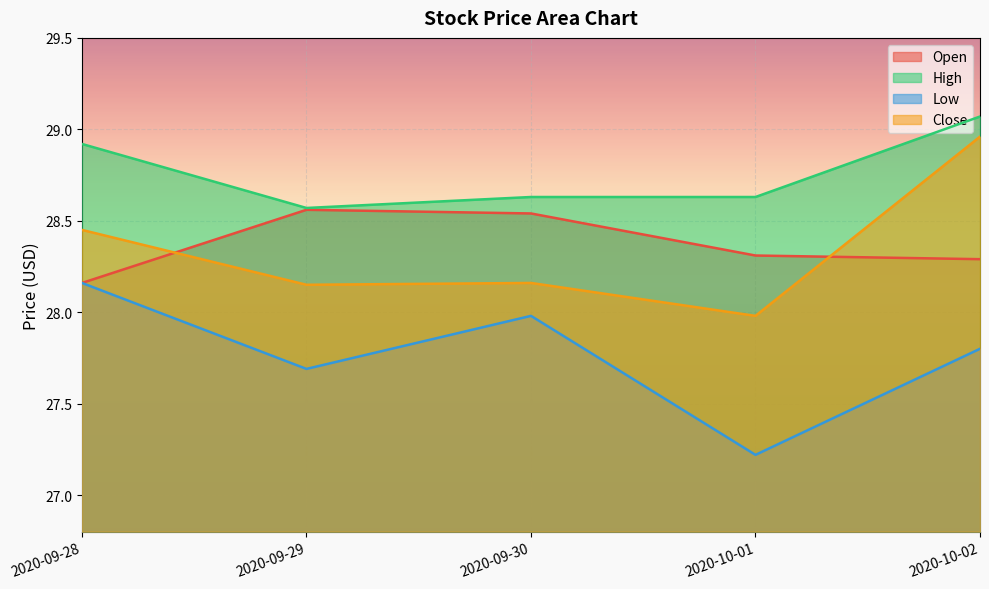

What is the smallest value displayed?

27.2